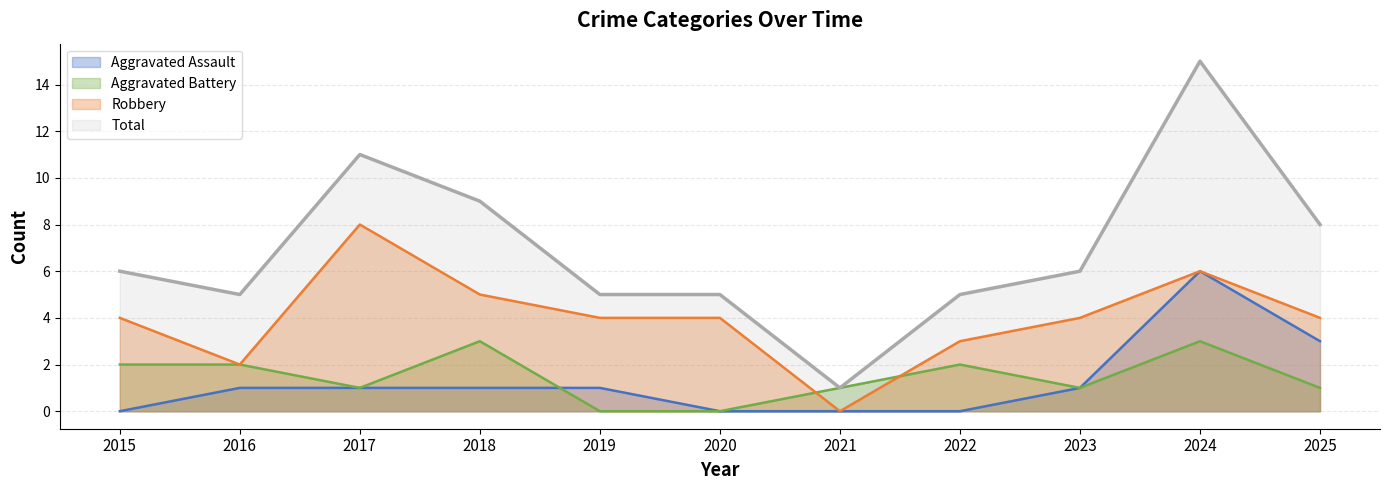

Which series changed the most between 2015 and 2024?

Total